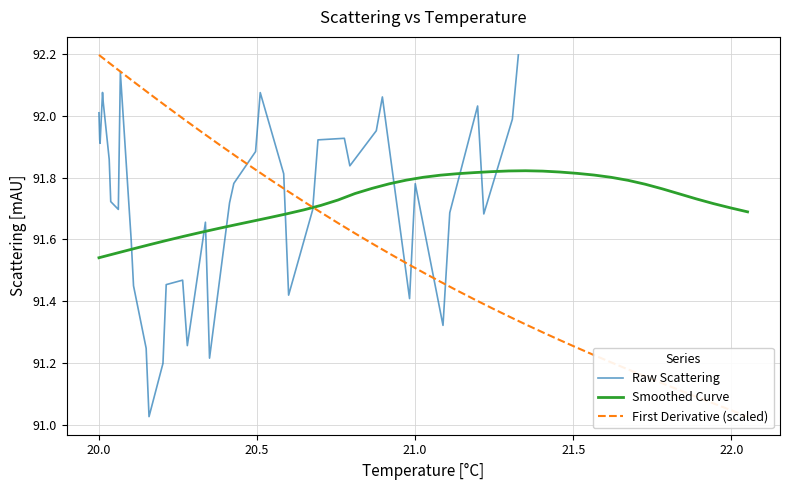

Which series has the largest total across all categories?

Smoothed Curve